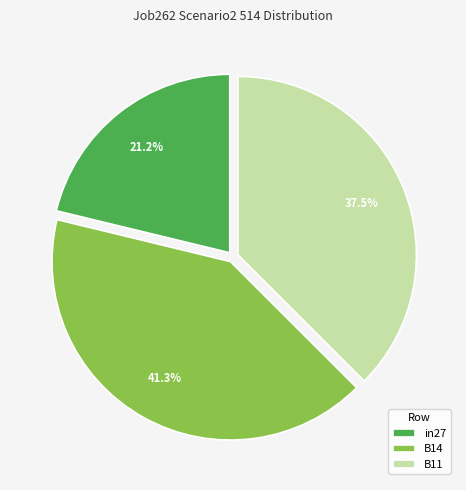

What is the largest slice in the pie chart?

B14